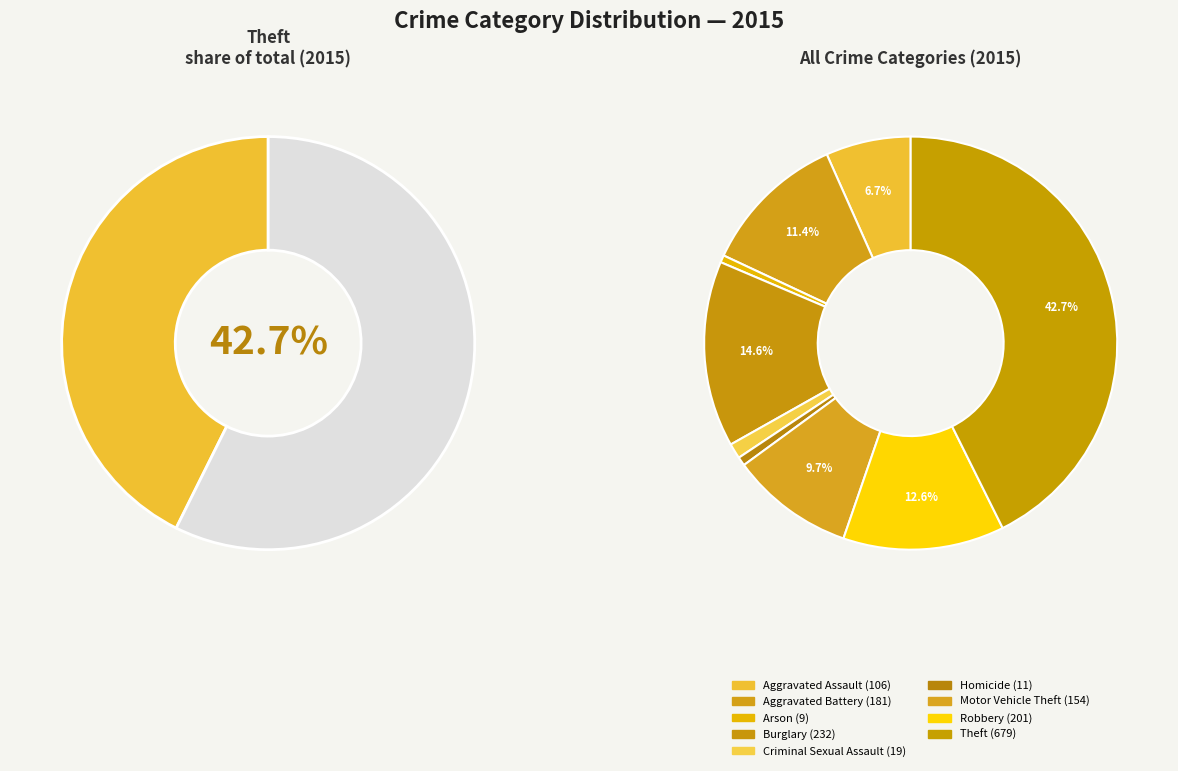

To the nearest percent, what is the difference between the Aggravated Assault and Arson slice percentages?

6%